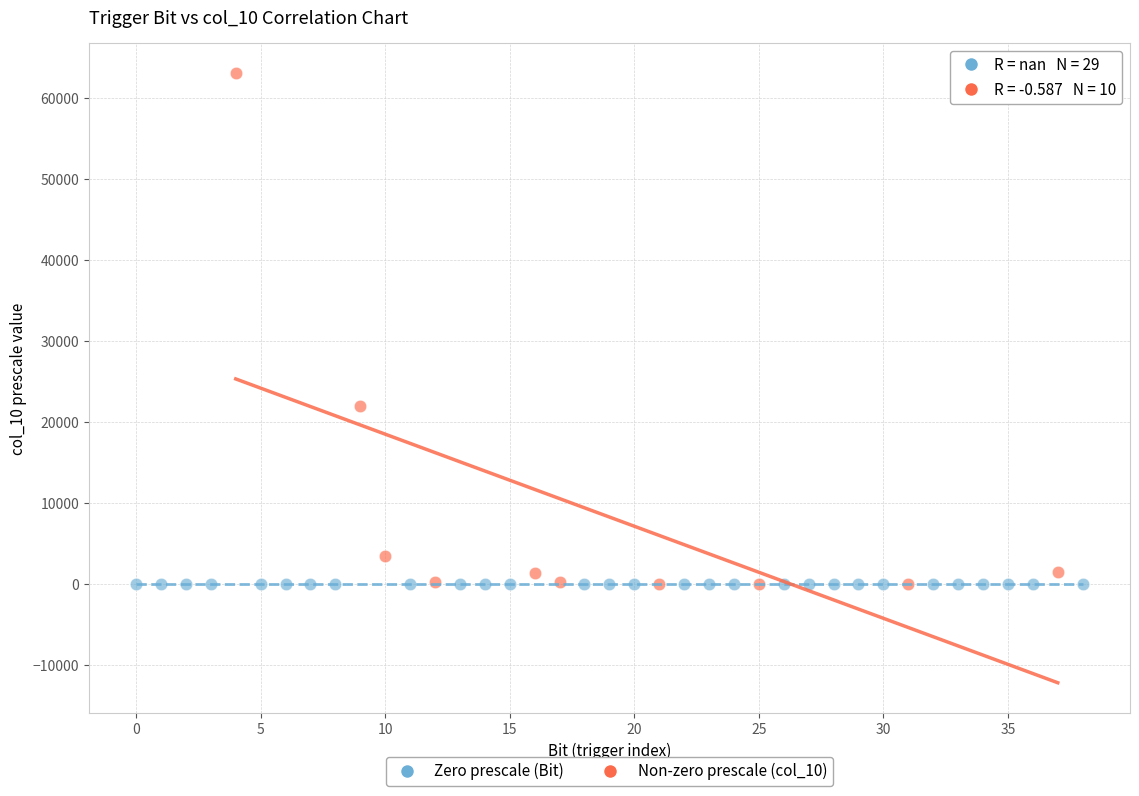

Which series contains the highest Y value?

Non-zero prescale (col_10)